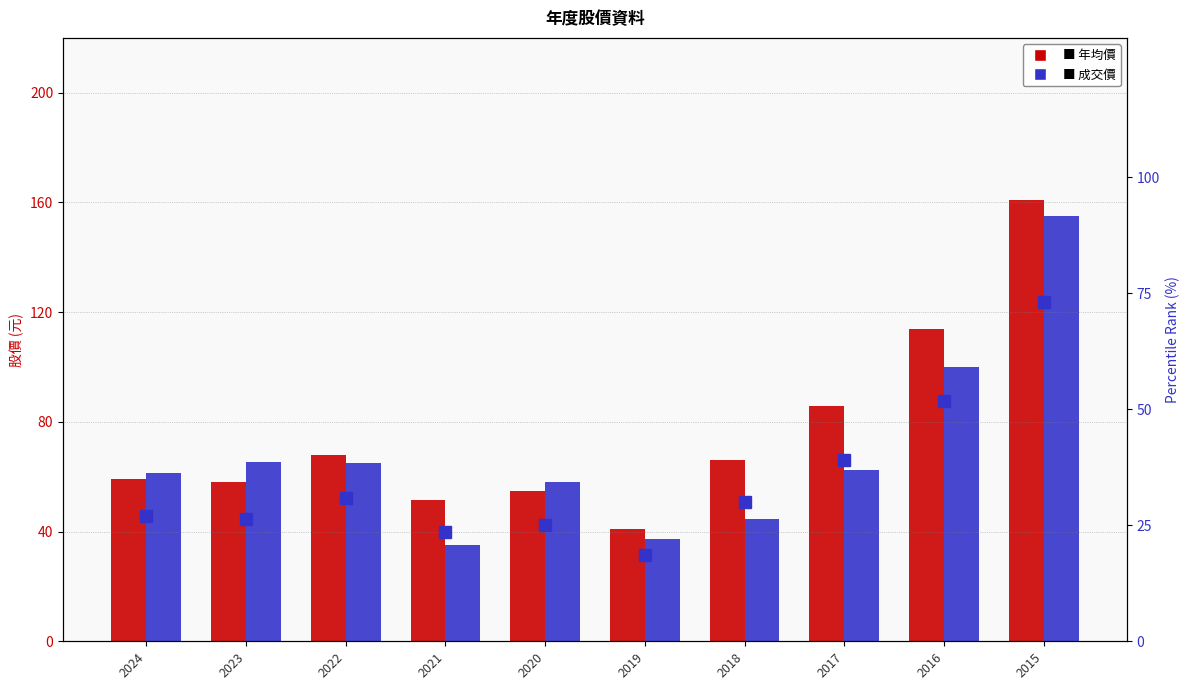

What is the difference between the highest and lowest values at 2024?

34.6